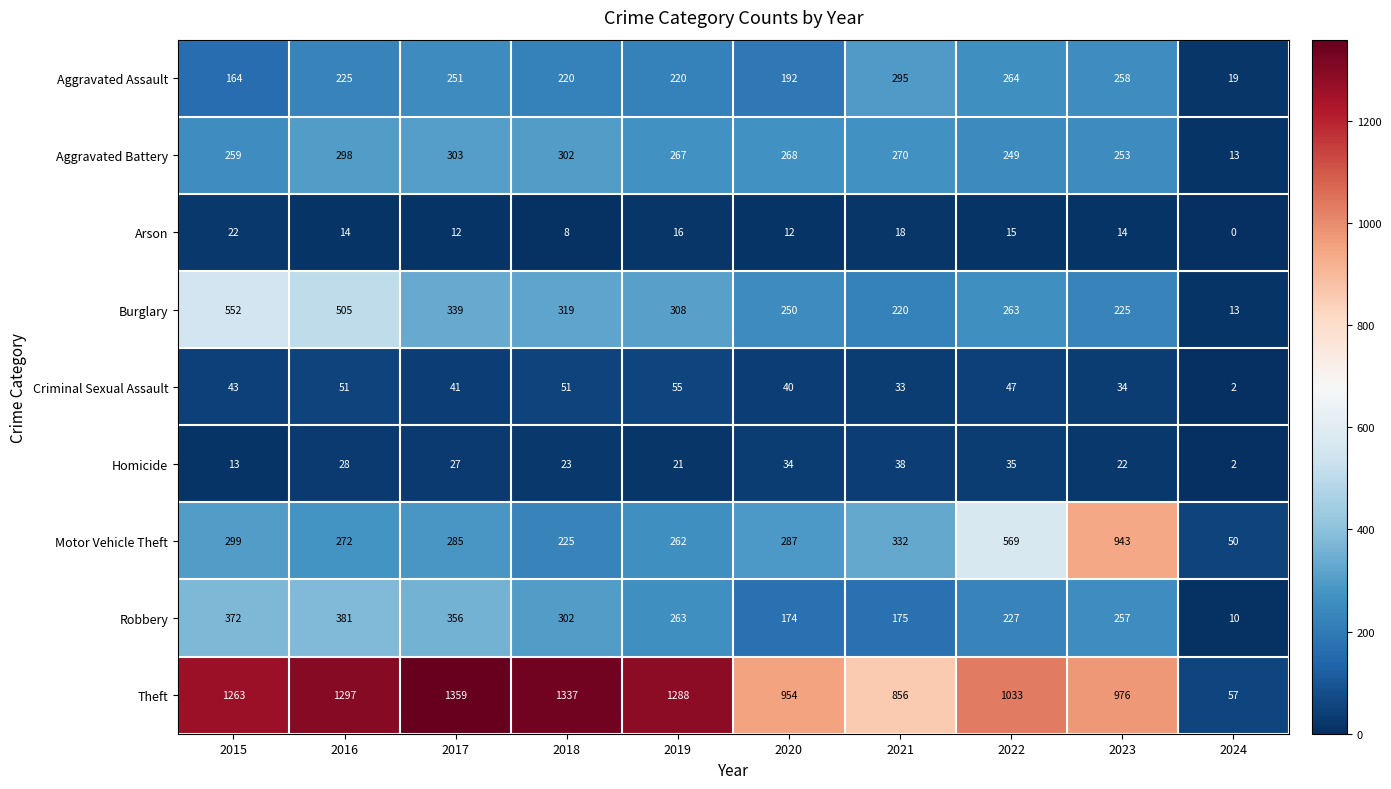

What value does the Aggravated Assault series have at 2016?

225